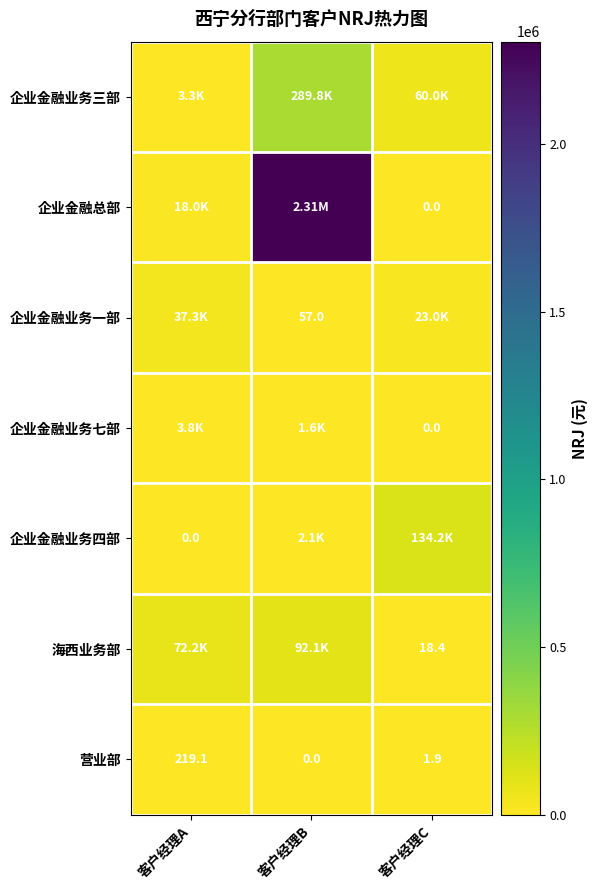

Is the value of 企业金融总部 at 客户经理C greater than the value of 海西业务部 at 客户经理C?

No